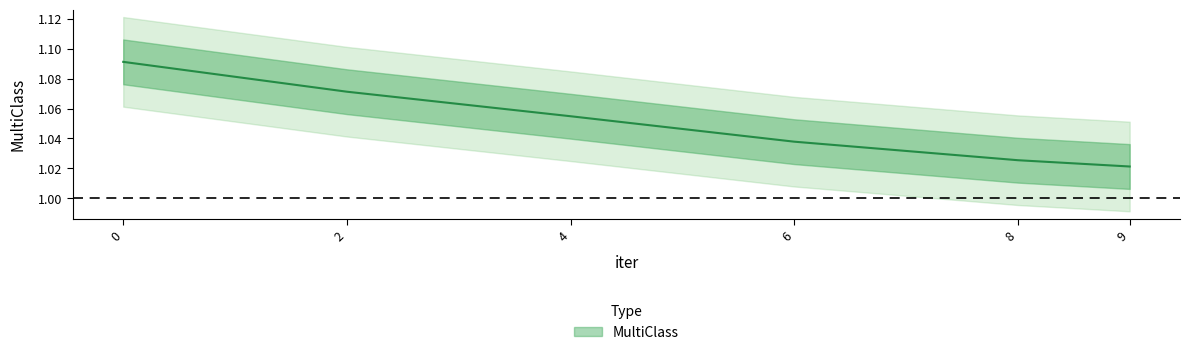

What is the smallest value displayed?

1.0